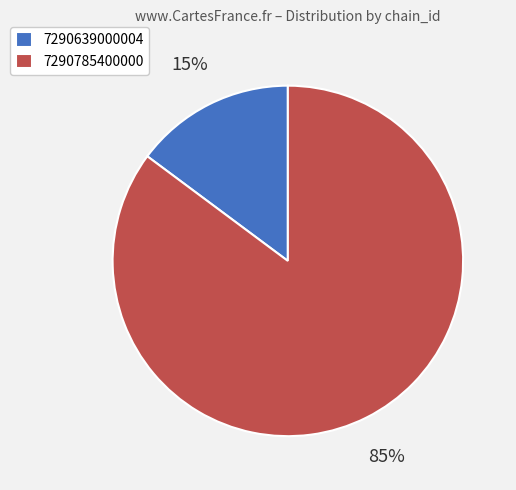

What percentage is the 7290639000004 slice, to the nearest percent?

15%